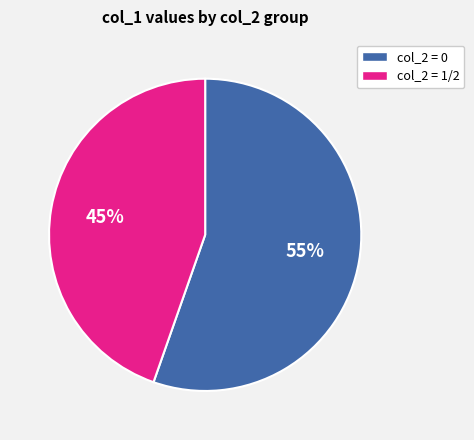

To the nearest percent, what portion does col_2 = 1/2 represent?

45%